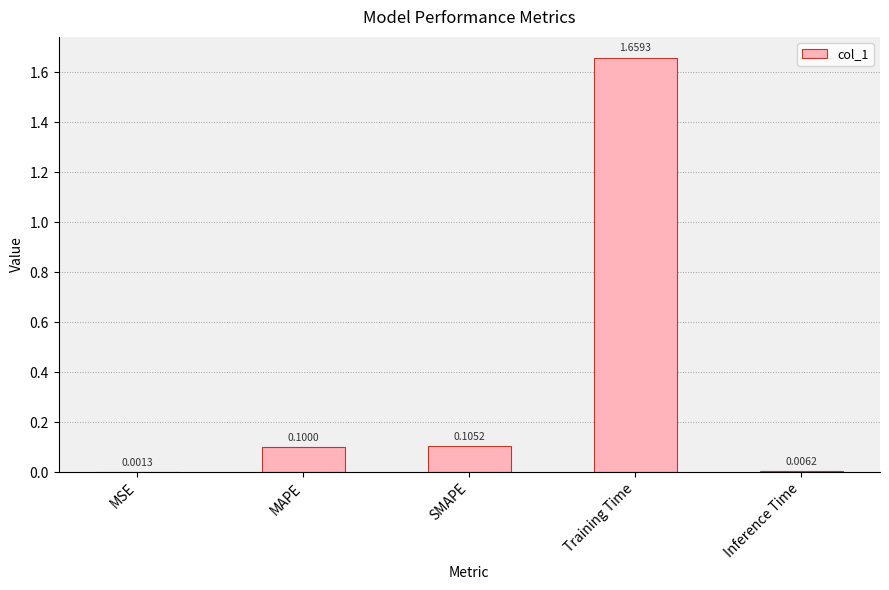

Between SMAPE and MSE, which is larger?

SMAPE